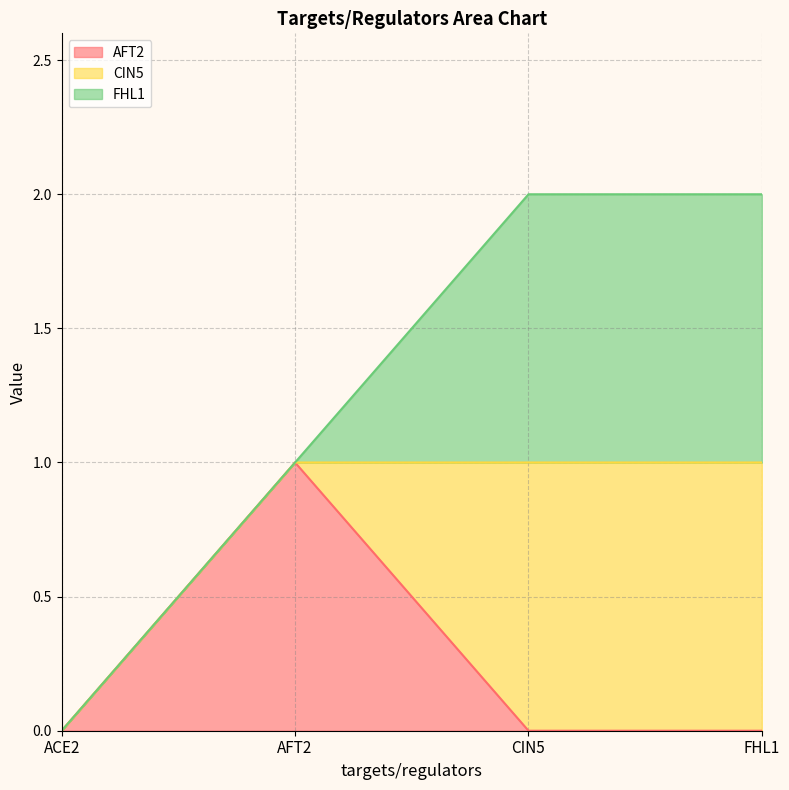

What is the label of the 1st point from the left?

ACE2